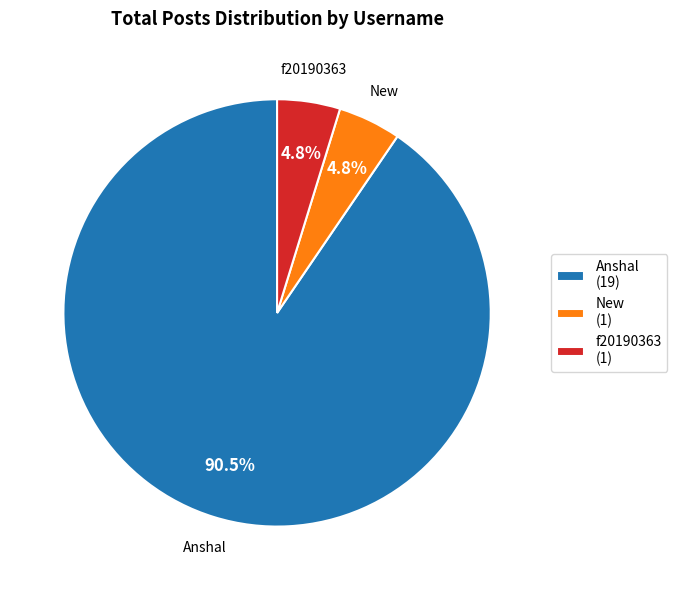

Does Anshal (19) represent more than half of the total?

Yes